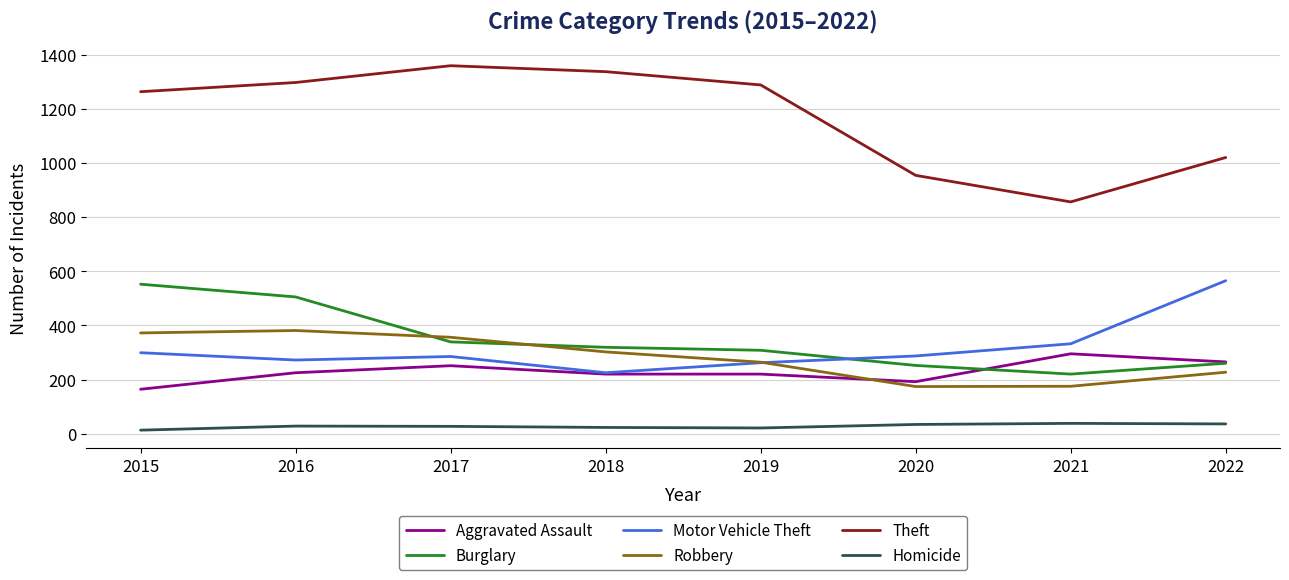

What value does the Theft series have at 2022?

1020